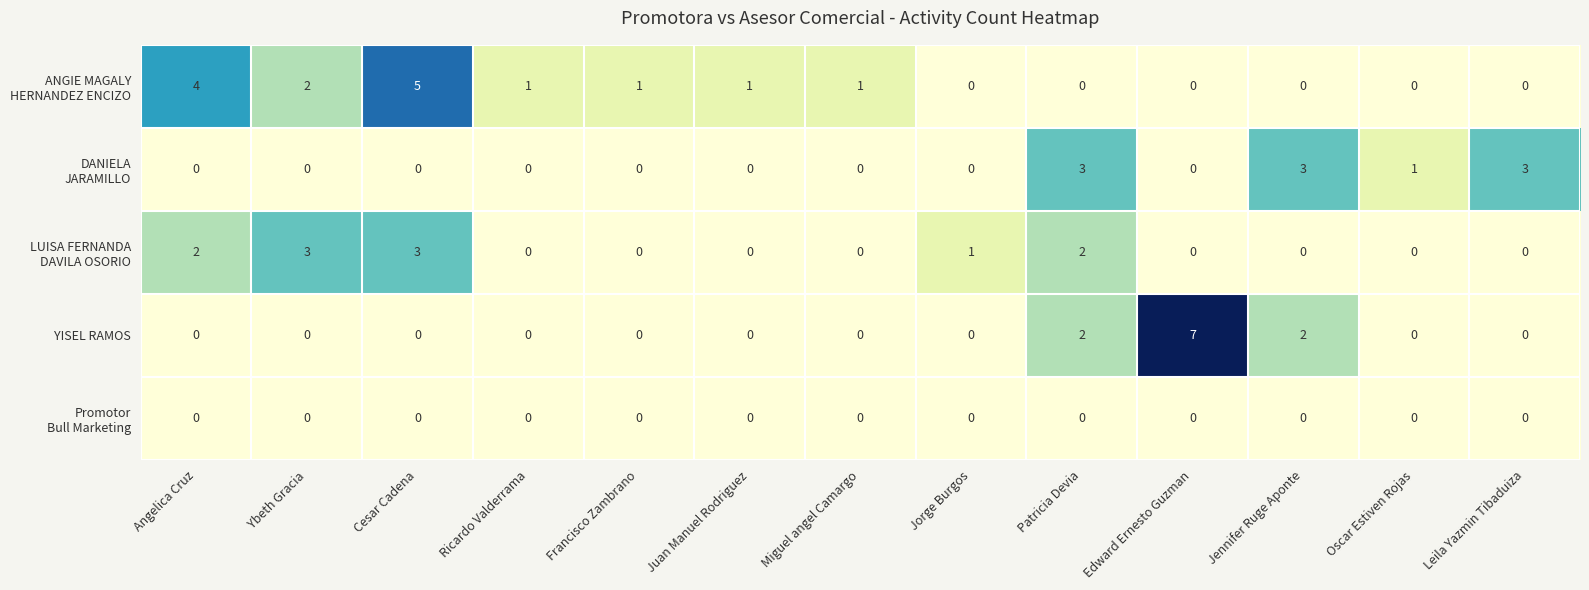

At which category is the sum across all series the highest?

Cesar Cadena